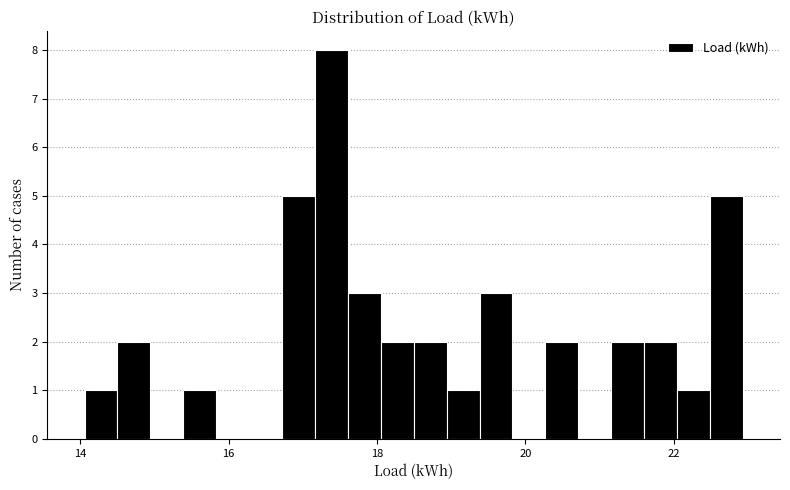

Around what value on the x-axis is the tallest bar? Give the approximate position of its centre, as read against the axis.

17.4